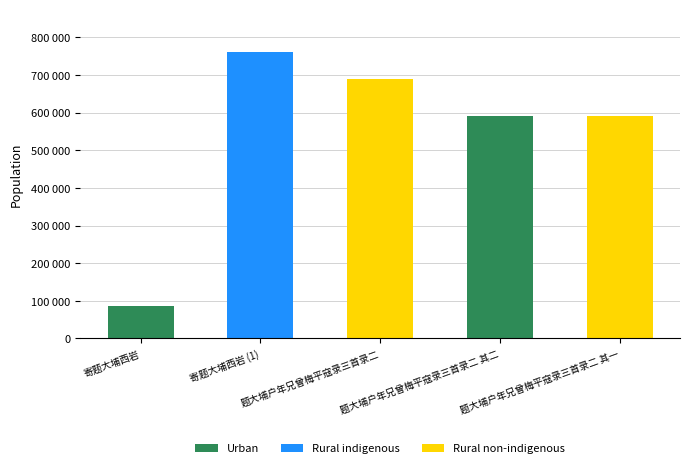

The value at 寄题大埔西岩 (1) is 760916. True or false?

True